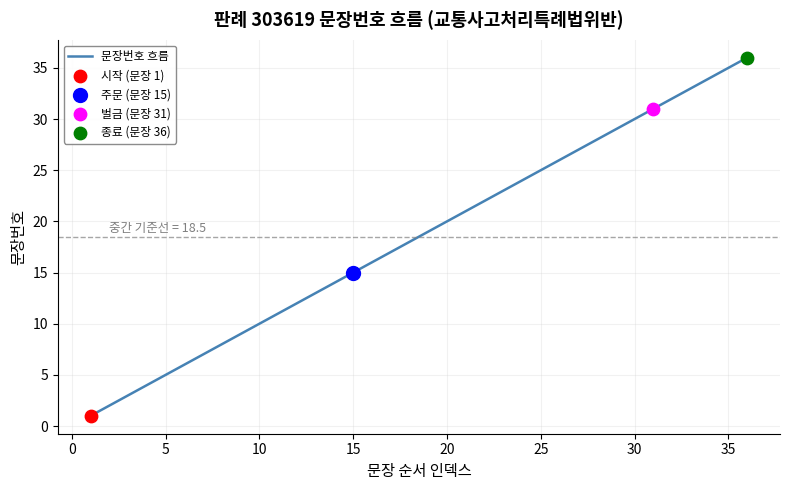

What is the difference between the maximum and minimum values?

35